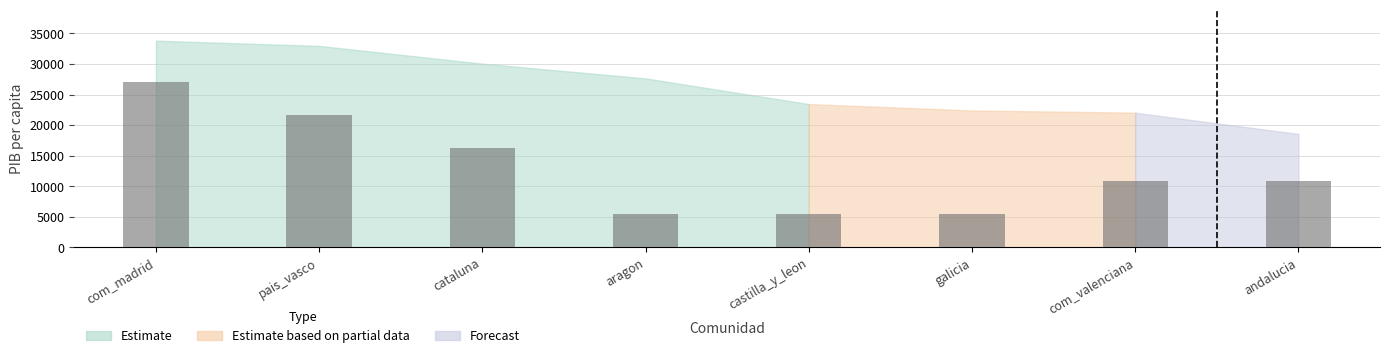

Between com_madrid and aragon, which is larger?

com_madrid